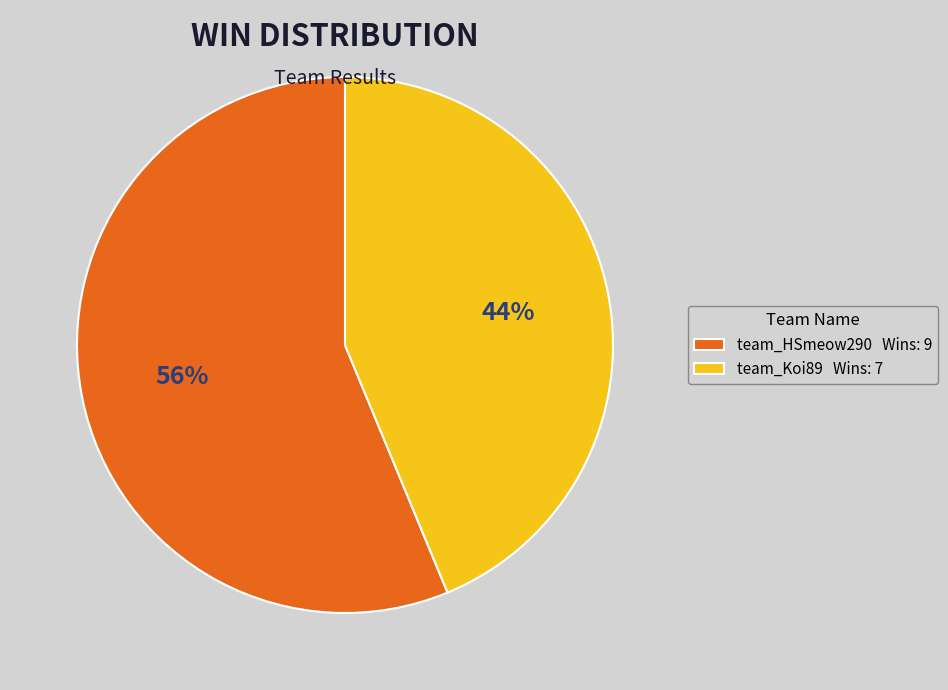

Combined, do team_HSmeow290 Wins: 9 and team_Koi89 Wins: 7 account for over 50%?

Yes